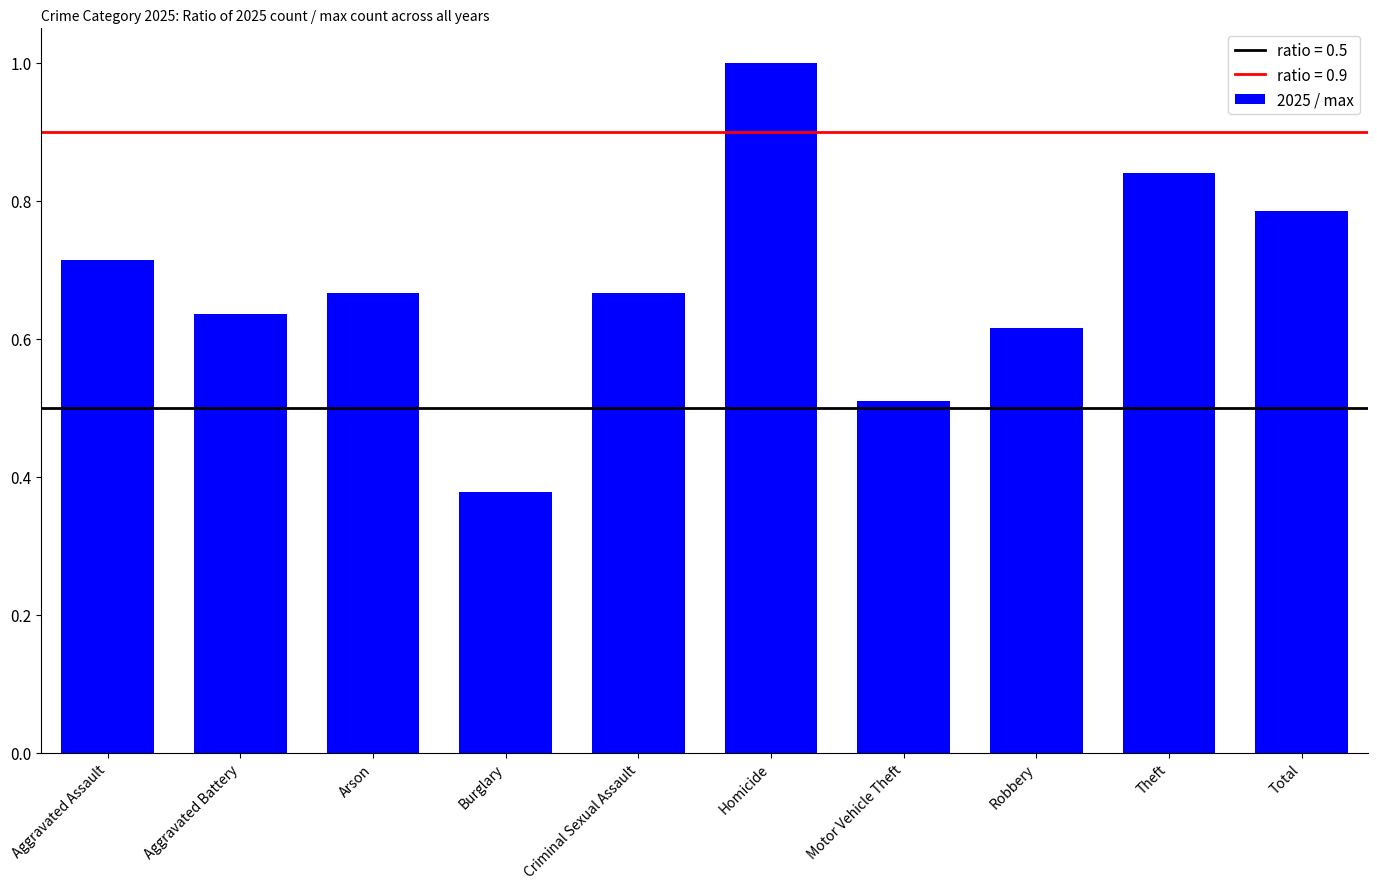

What is the difference between the second highest and second lowest values?

0.3